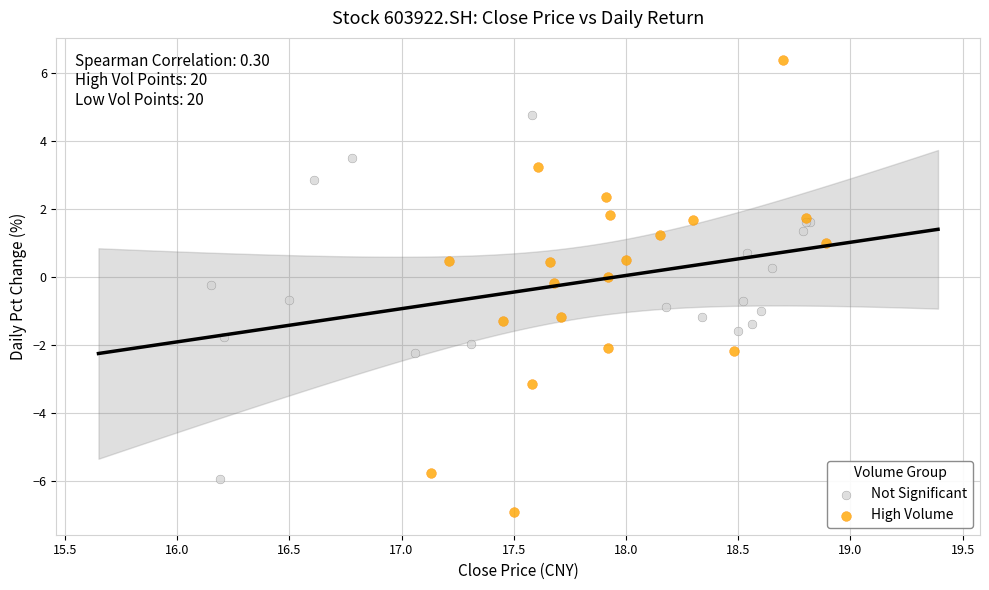

Which series contains the lowest Y value?

High Volume